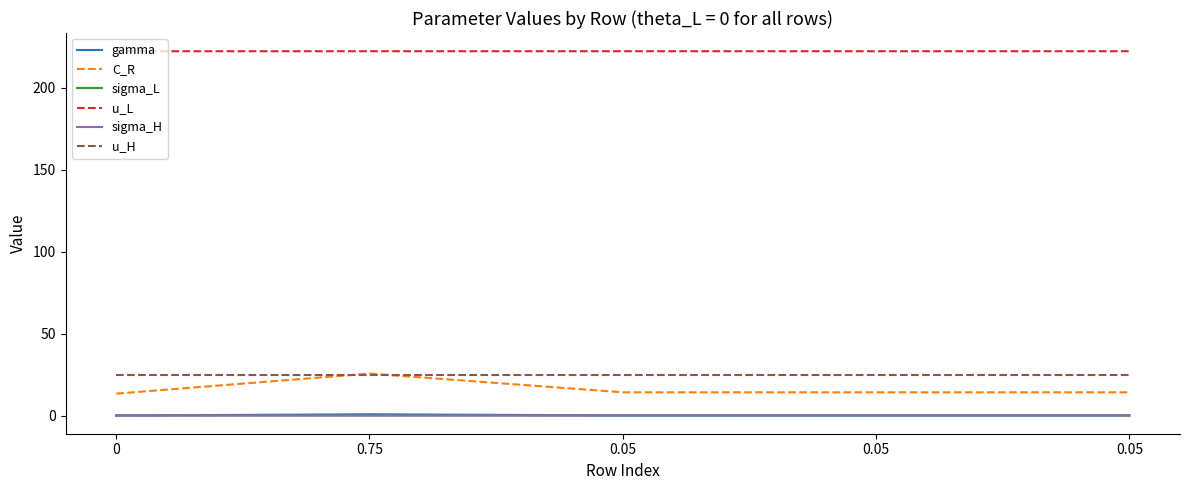

Count the u_L values in the range 222 to 223.

5